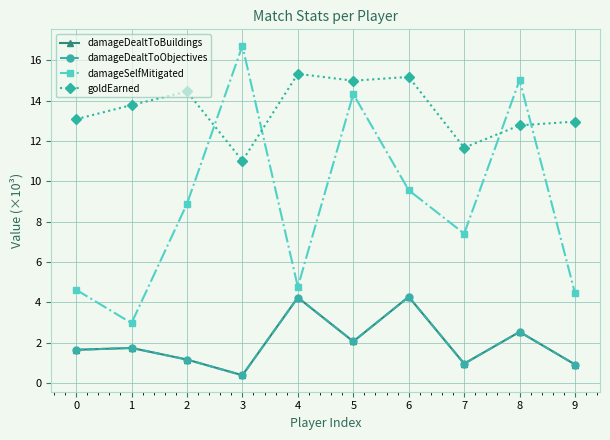

What is the minimum value shown in the chart?

0.4